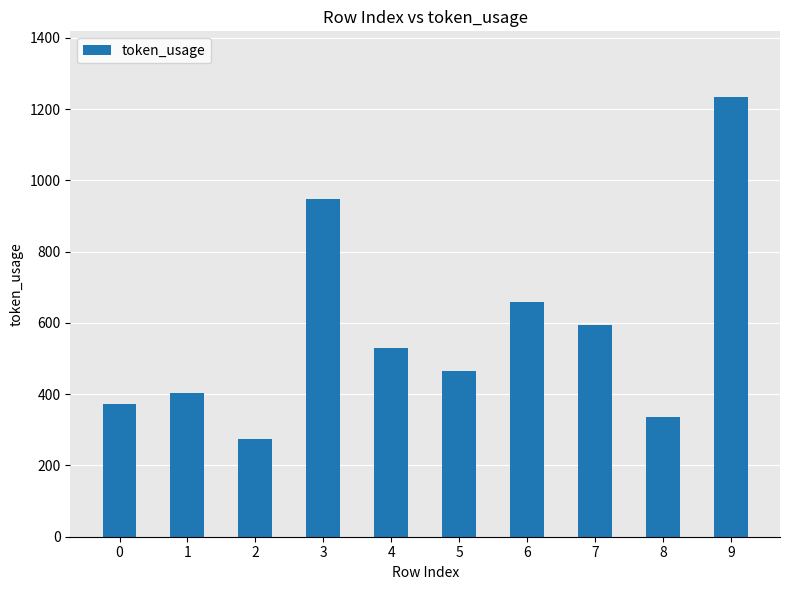

What is the ratio of the value at 9 to the value at 2?

4.5